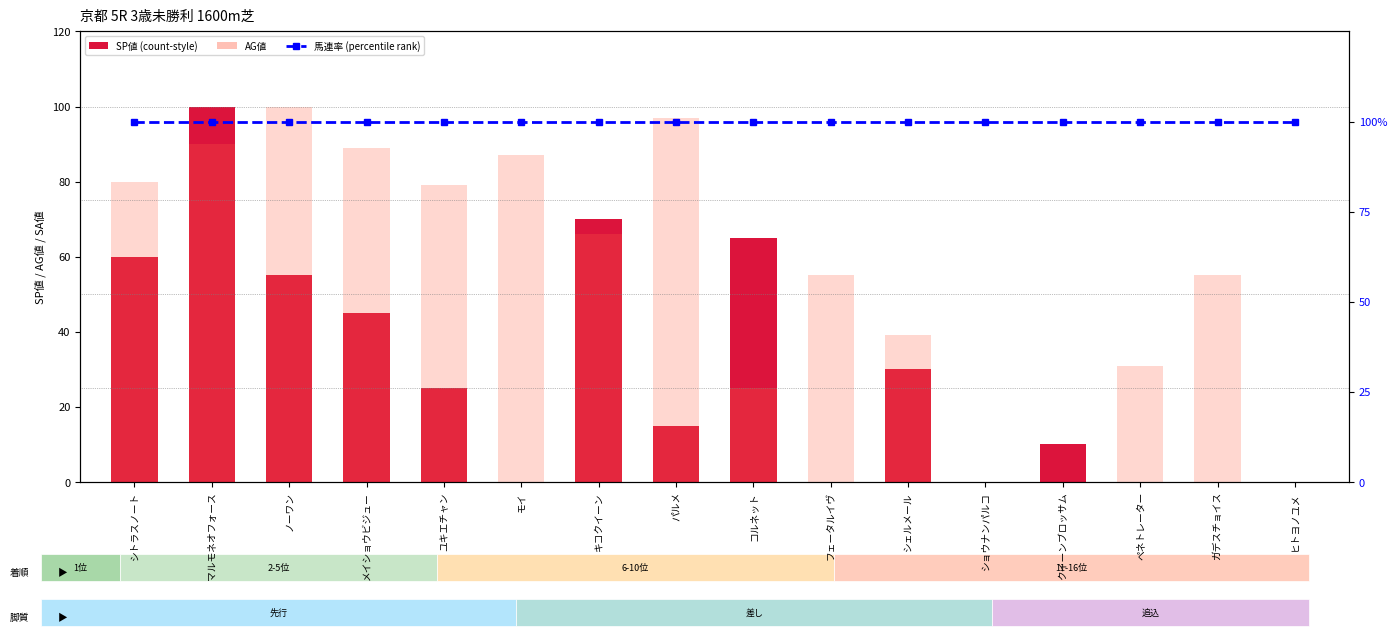

At which category is the sum across all series the highest?

マルモネオフォース